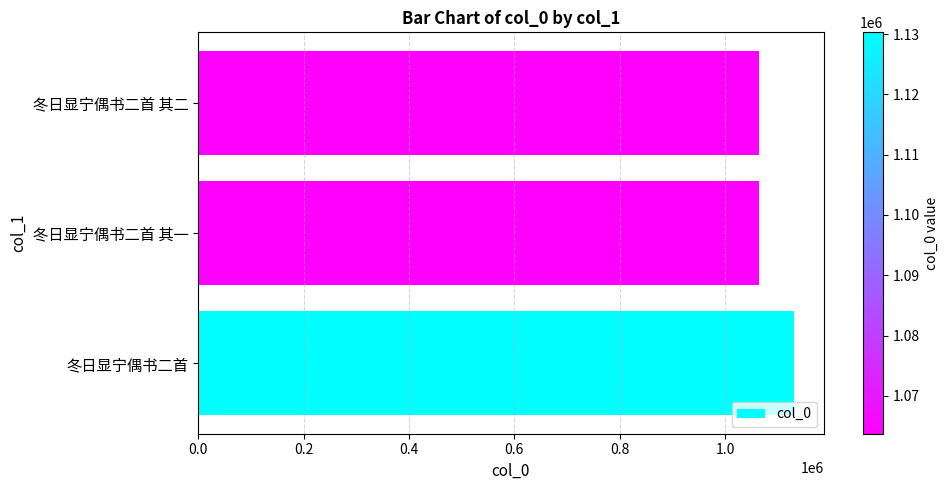

What is the minimum value shown in the chart?

1063714